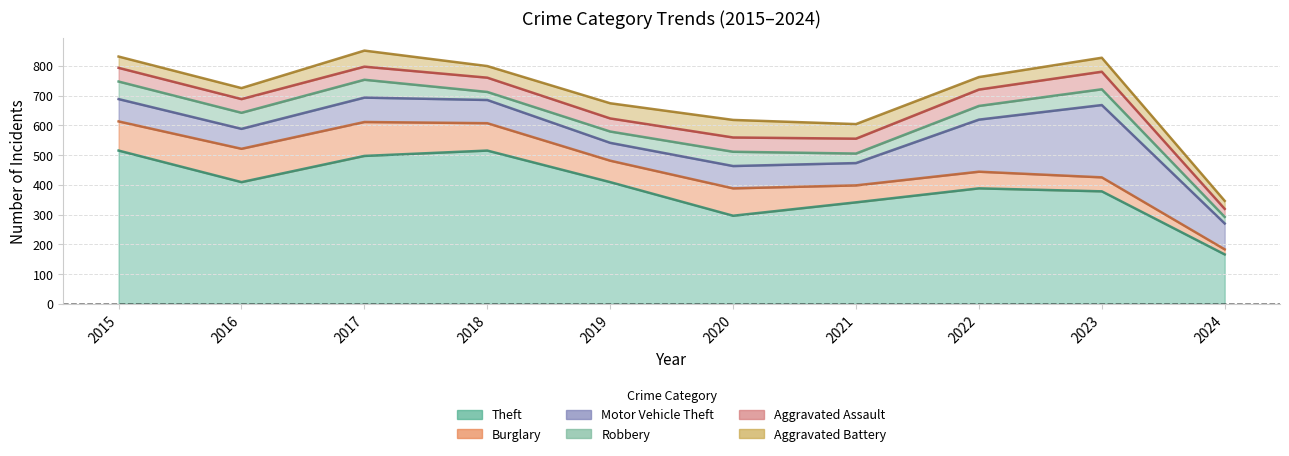

True or false: Theft and Aggravated Assault intersect in this chart.

False